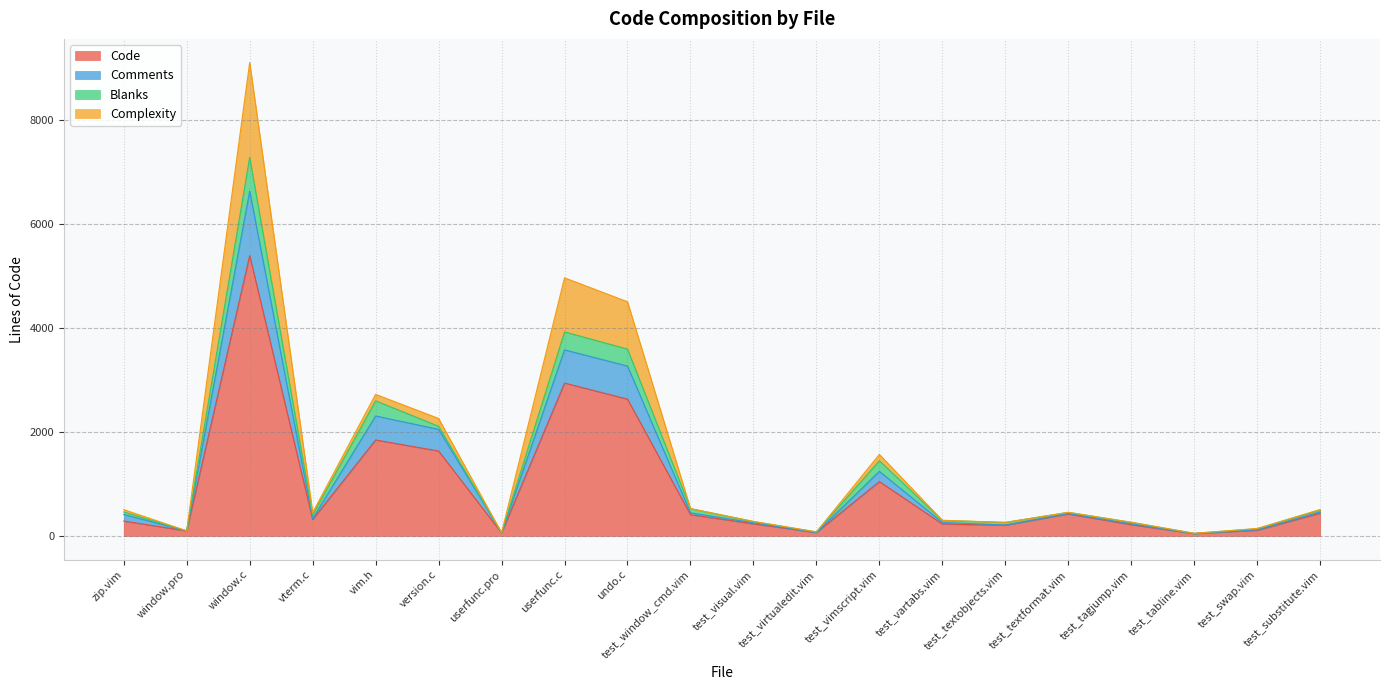

At which label does Comments reach its peak?

window.c